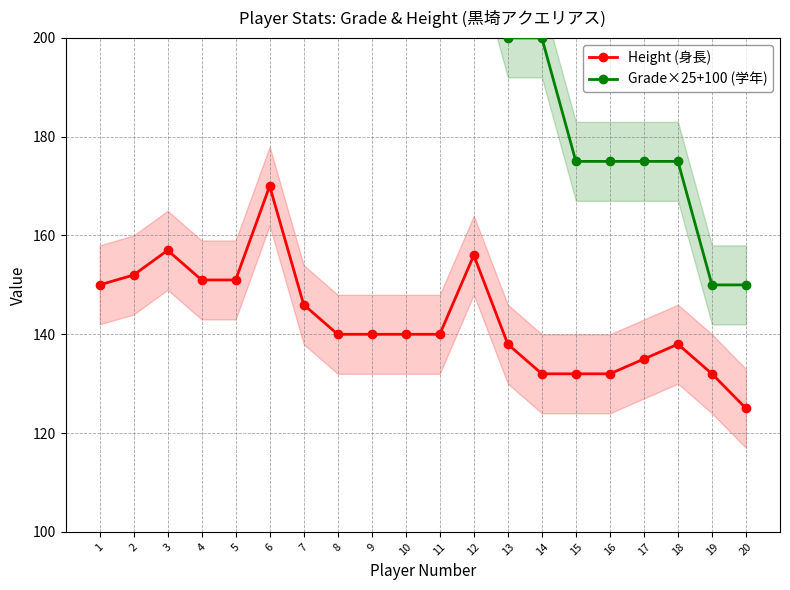

True or false: Height (身長) has a value of 140 at 10.

True